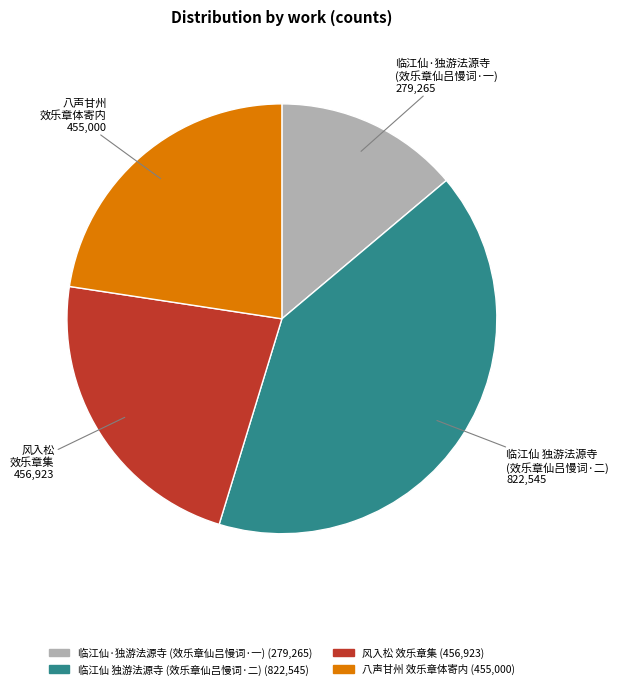

Is there a majority slice in this chart?

No